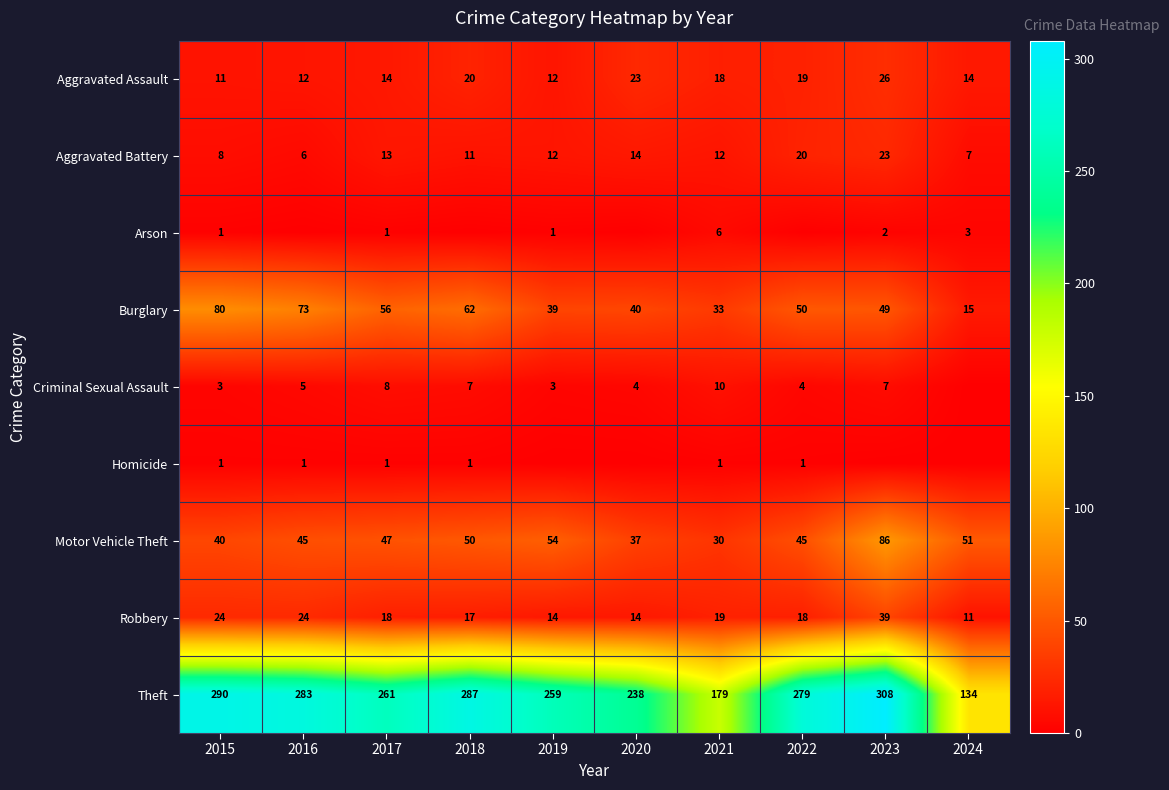

The Burglary series shows 28 at 2017. True or false?

False